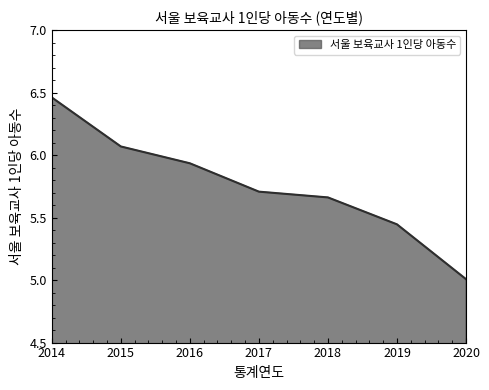

What is the ratio of the value at 2014 to the value at 2018?

1.1